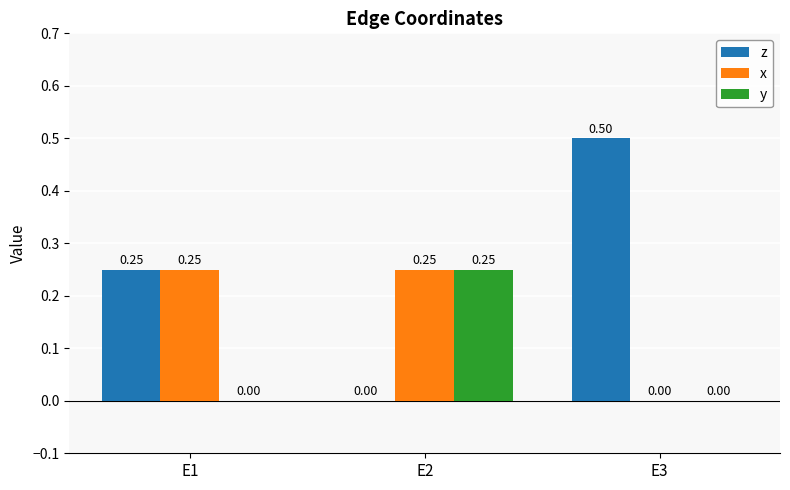

Count the x values in the range 0 to 1.

3